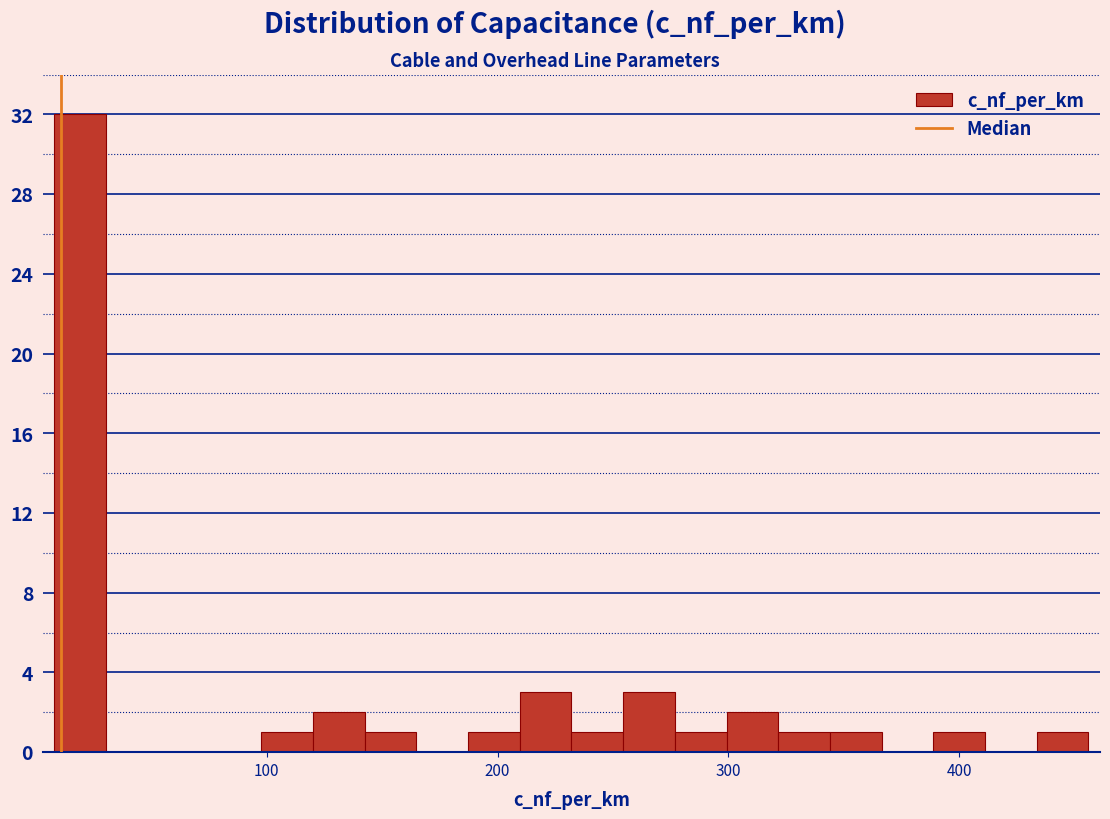

Read against the x-axis, roughly where is the centre of the tallest bar?

20